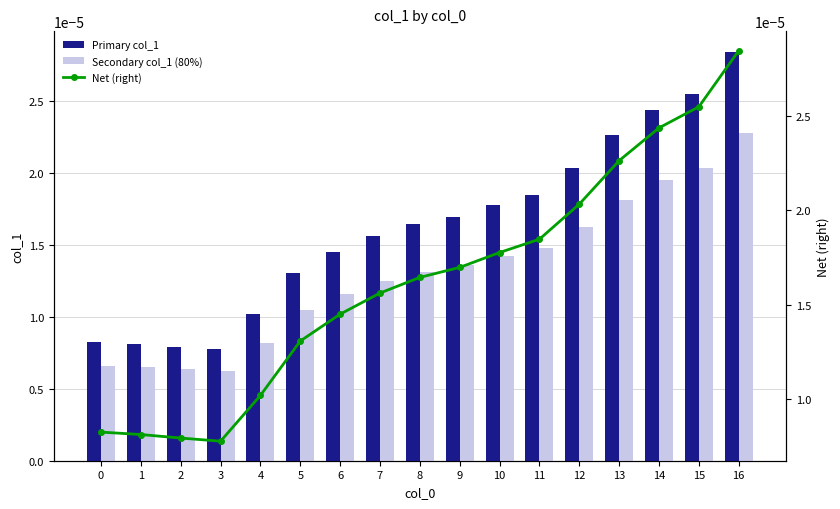

Is the value of Primary col_1 at 13 greater than the value of Secondary col_1 (80%) at 12?

Yes